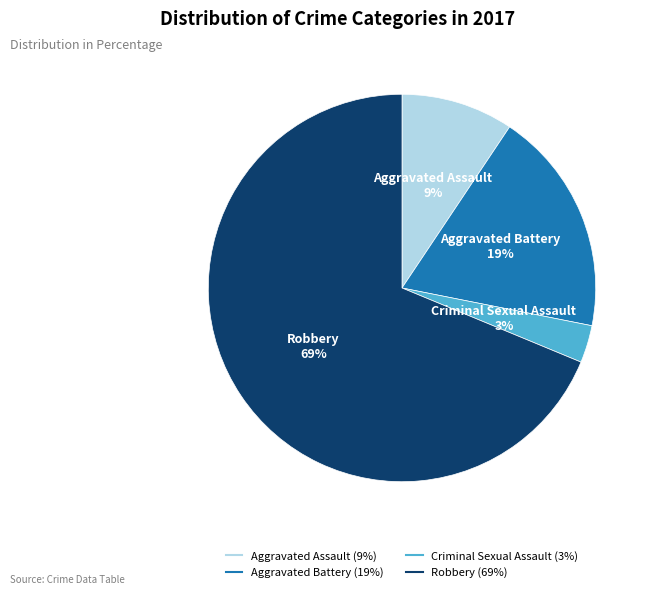

Rank the categories by value from lowest to highest.

Criminal Sexual Assault, Aggravated Assault, Aggravated Battery, Robbery